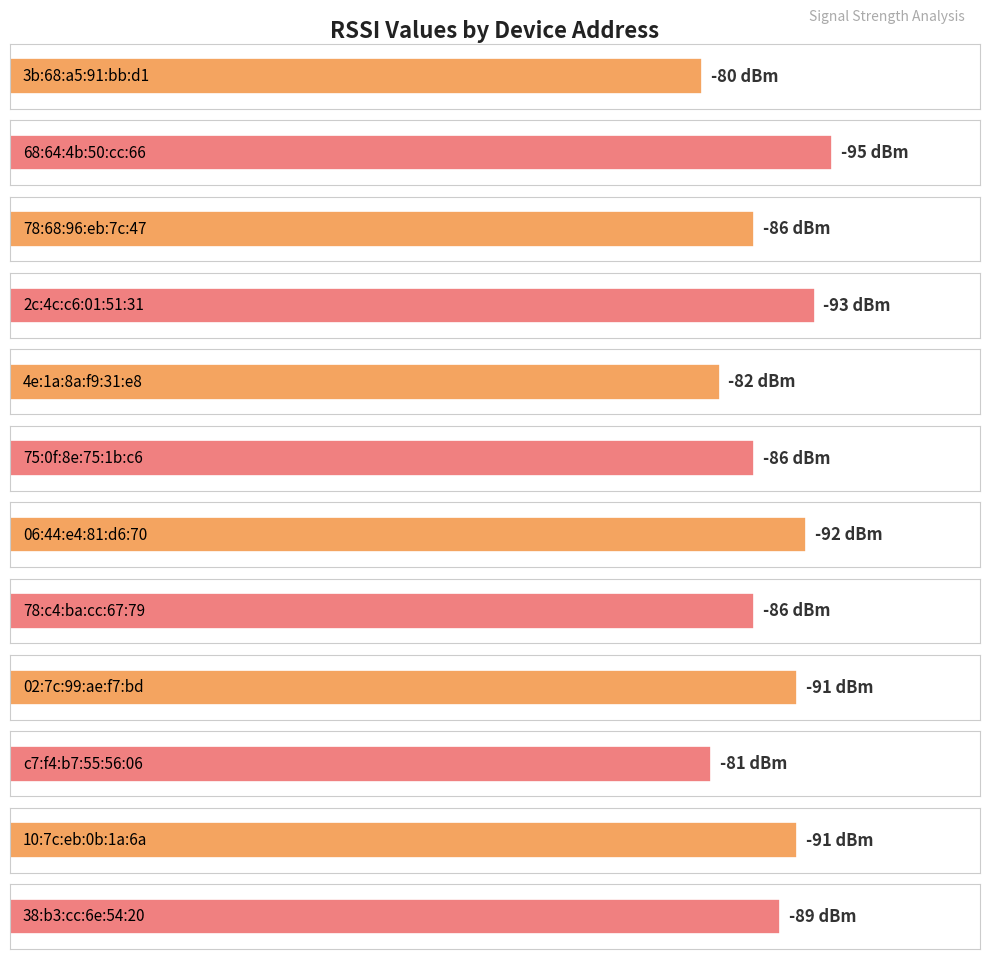

What is the label of the 5th bar from the right?

78:c4:ba:cc:67:79